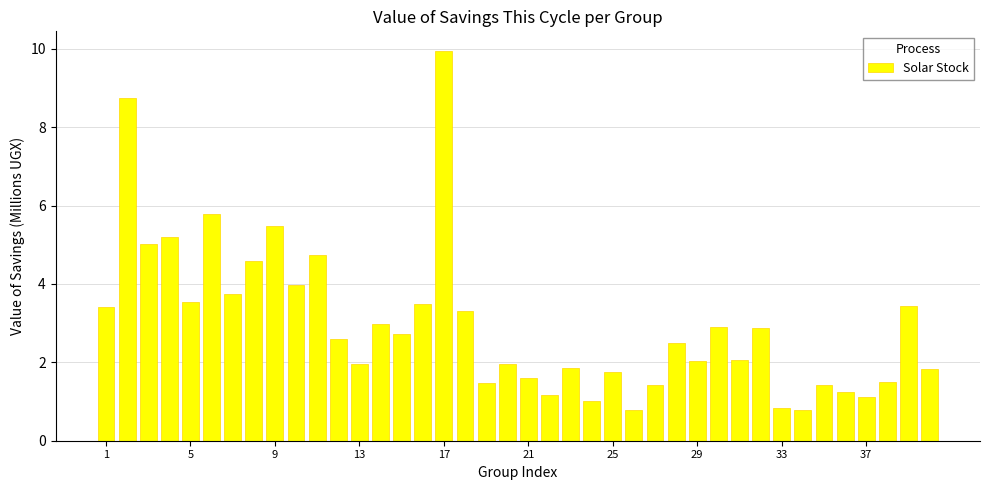

What is the maximum value shown in the chart?

9.9